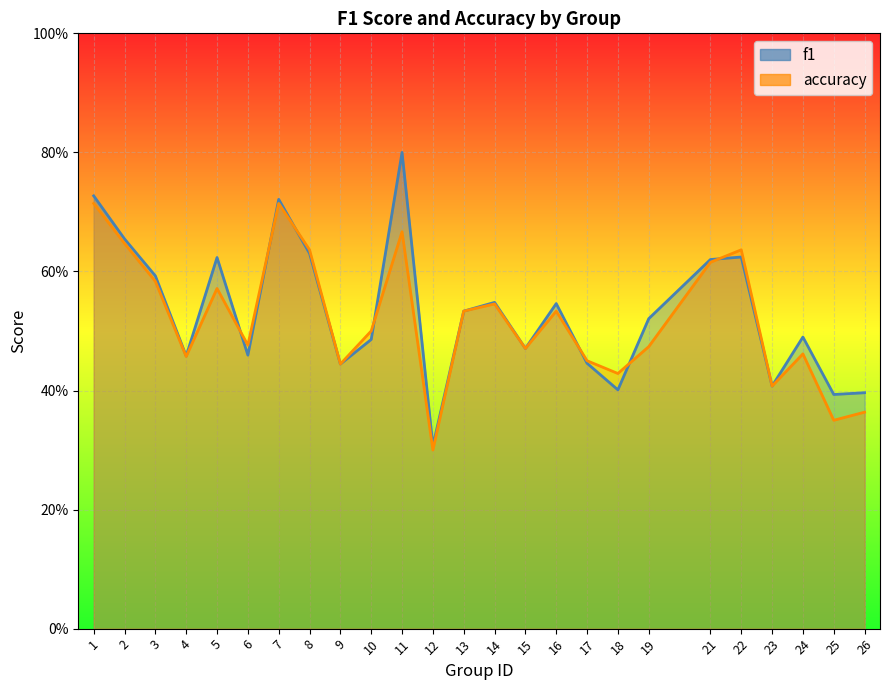

Which series has the largest total across all categories?

f1